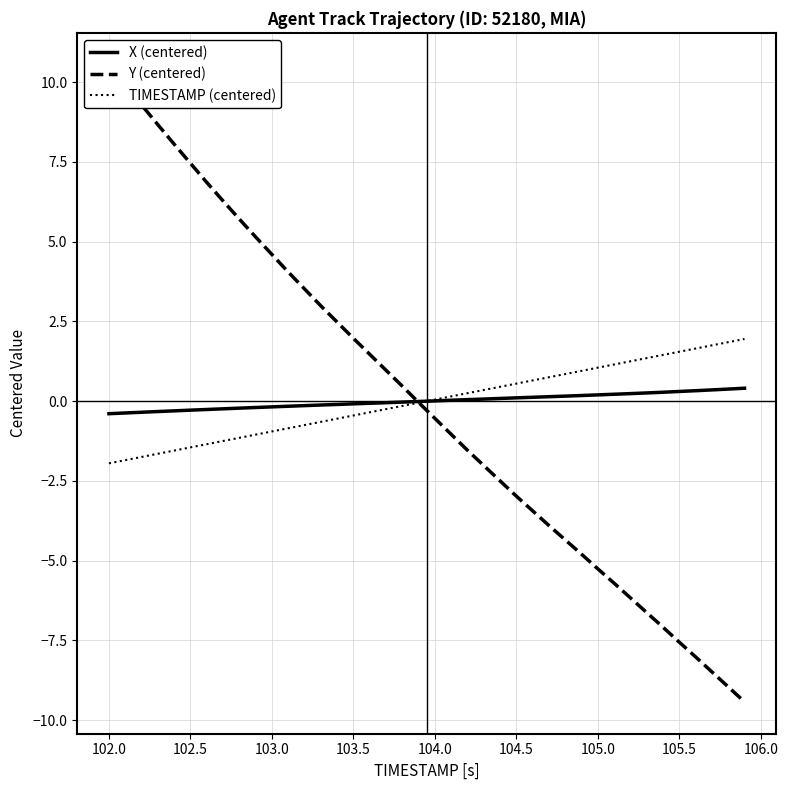

How many values in the Y (centered) series exceed 0?

19